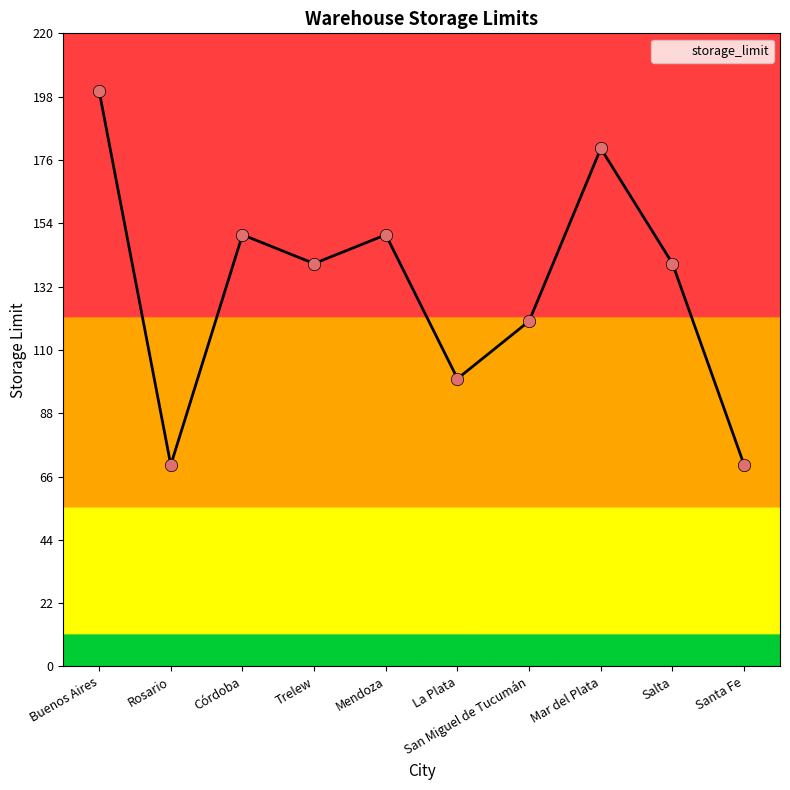

What is the change in value from San Miguel de Tucumán to Salta?

+20